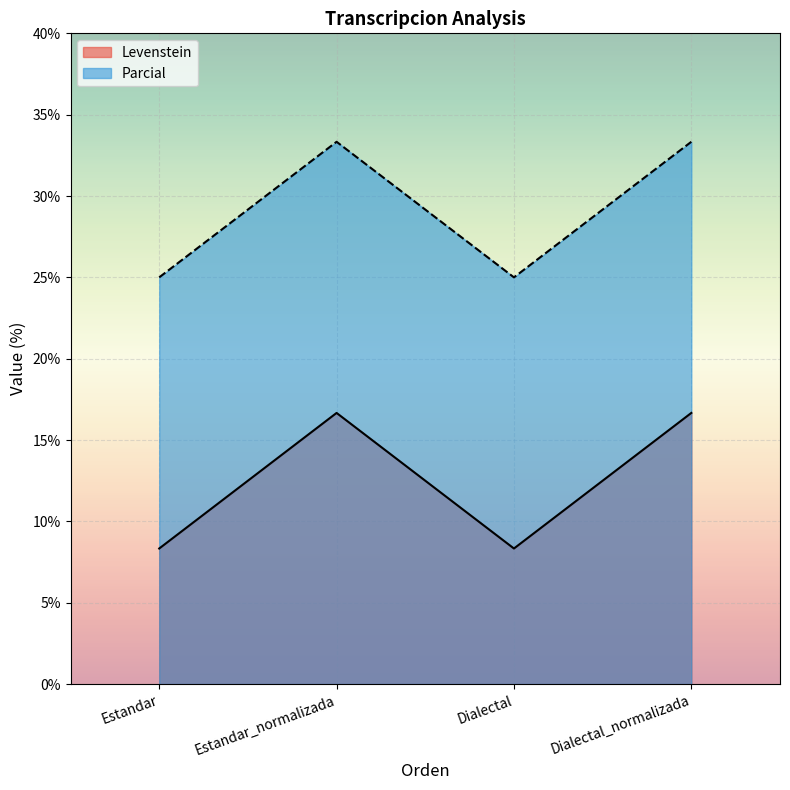

Reading left to right, extract all data points from this chart.

Levenstein: 8.3	16.7	8.3	16.7
Parcial: 25.0	33.3	25.0	33.3